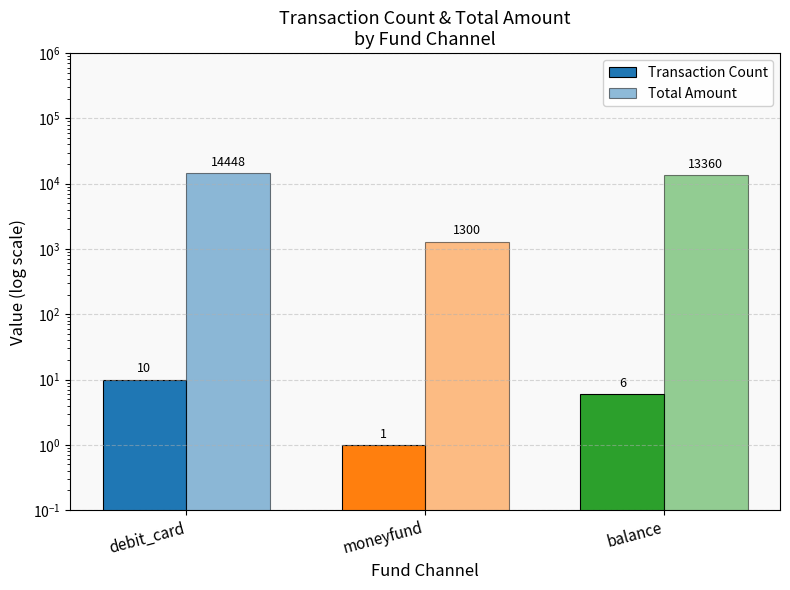

Reading right to left, transcribe all the data shown in this chart.

Transaction Count: balance=6	moneyfund=1	debit_card=10
Total Amount: balance=13360	moneyfund=1300	debit_card=14448